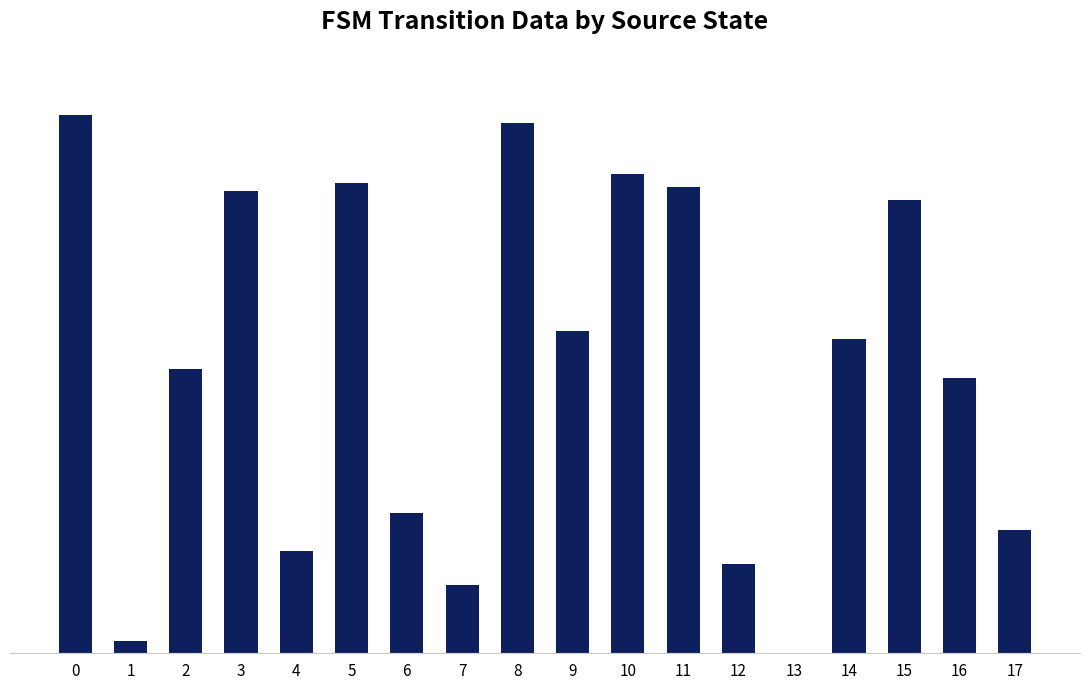

The value at 5 is 198. True or false?

False